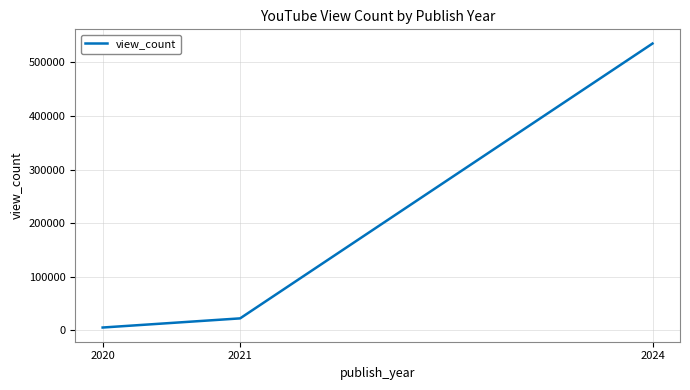

Is it true that the value at 2021 is 22450?

True